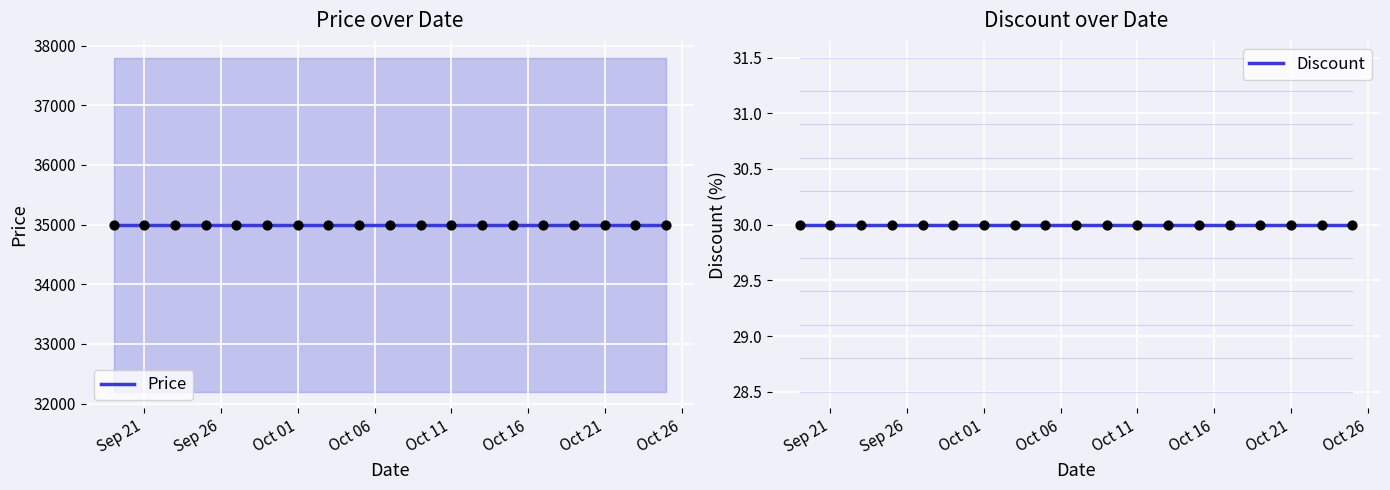

At how many categories does at least one series exceed 2127?

19